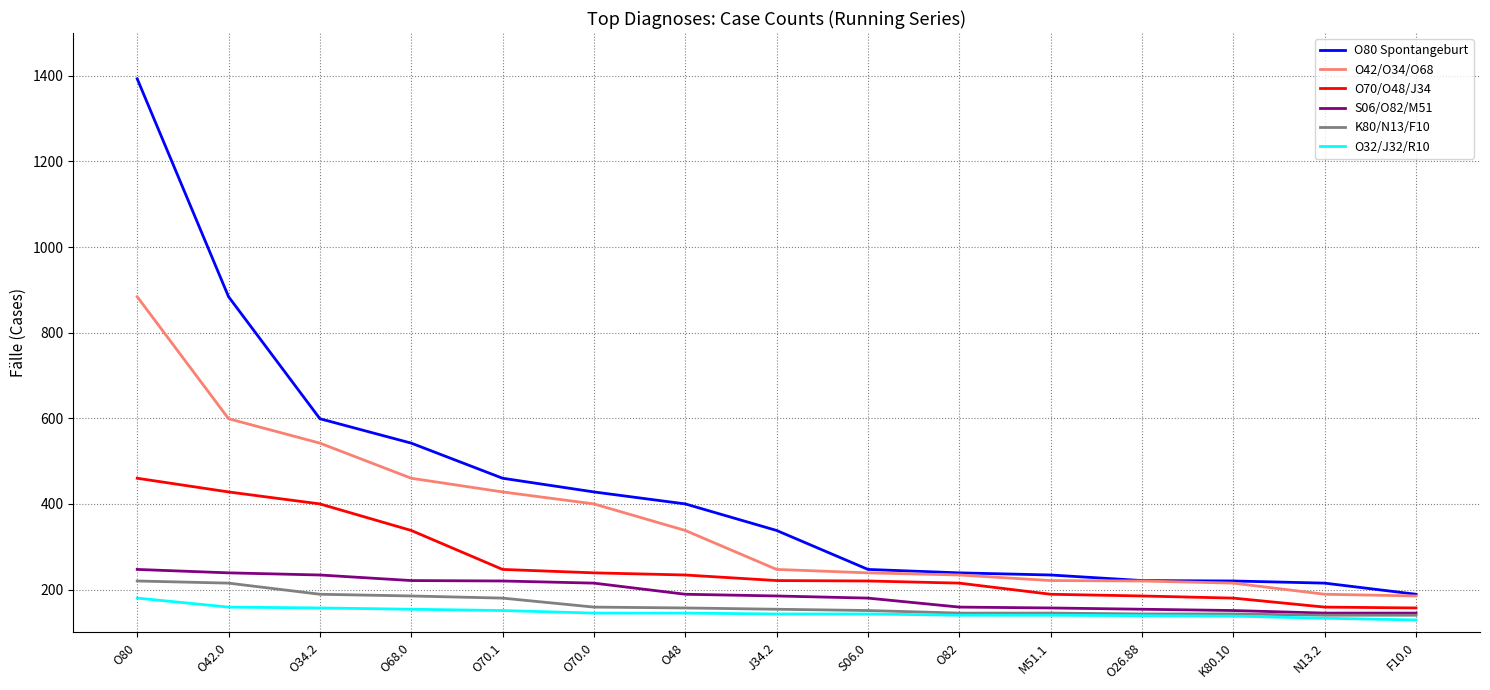

How many categories are shown in the chart?

15